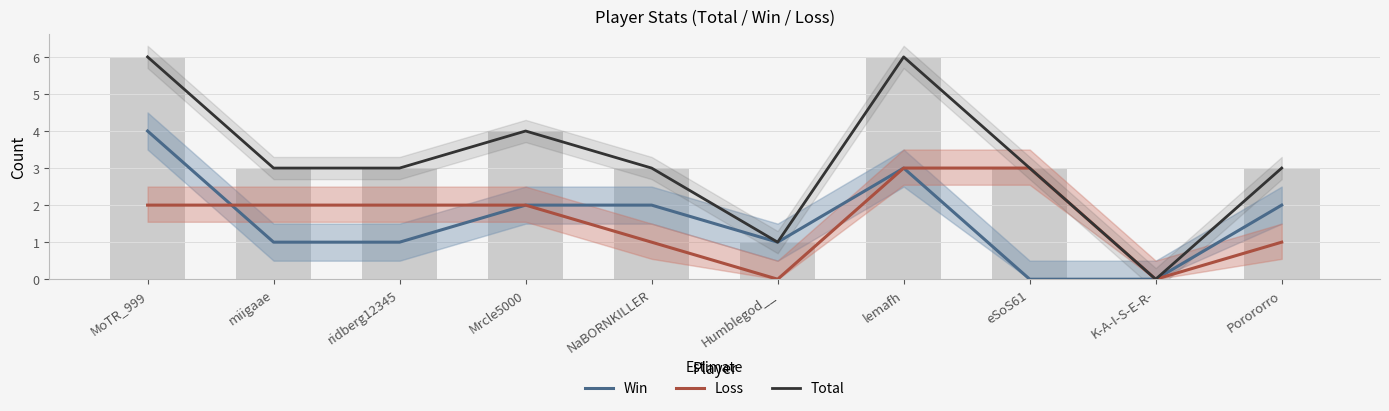

What is the average value of the Total series?

3